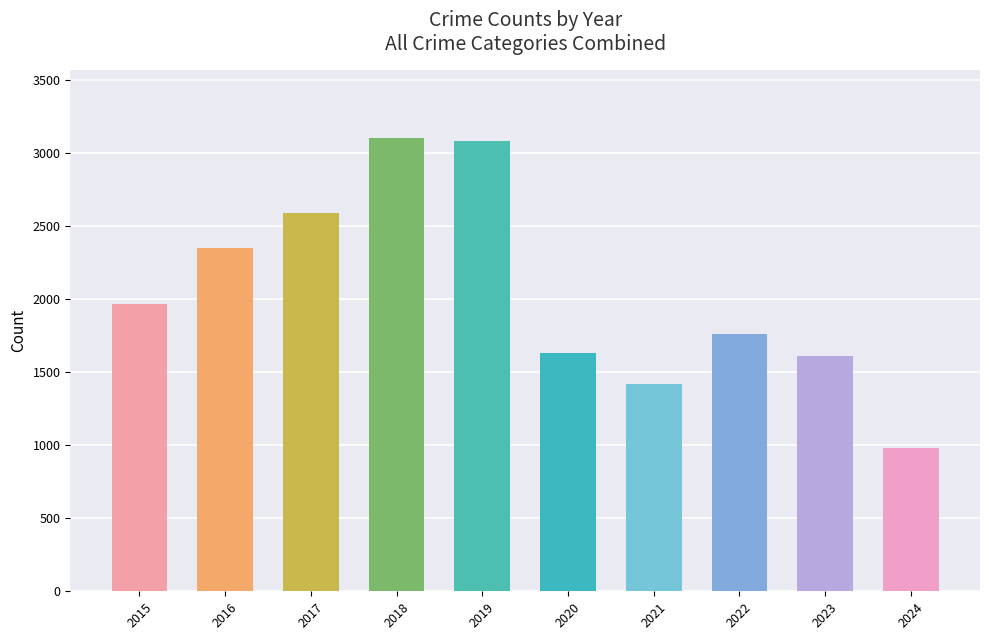

Which category has the lowest value across all series?

2024